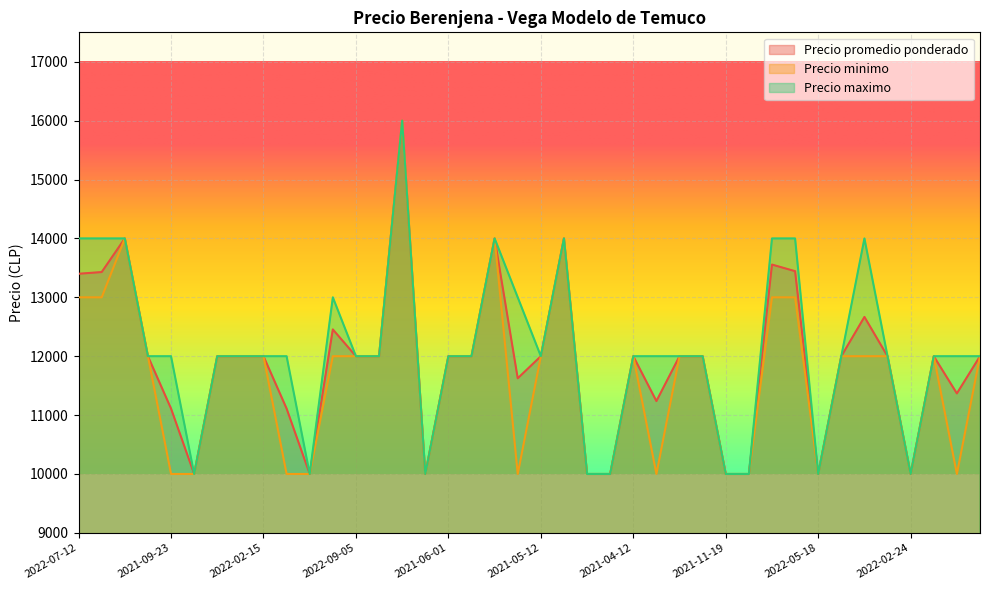

At 2022-03-23, list the series in order from largest to smallest.

Precio promedio ponderado, Precio minimo, Precio maximo